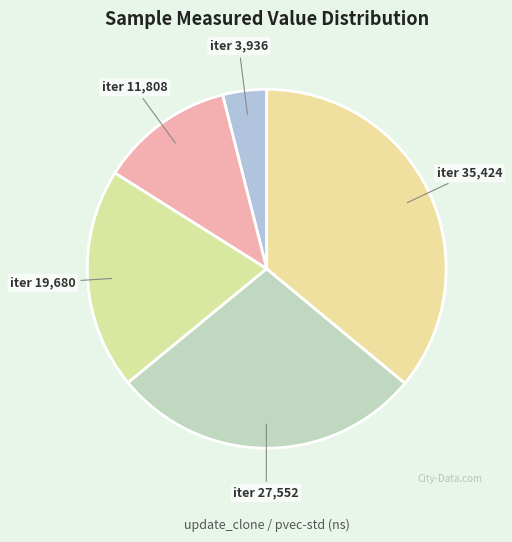

Combined, do iter 35,424 and iter 3,936 account for over 50%?

No